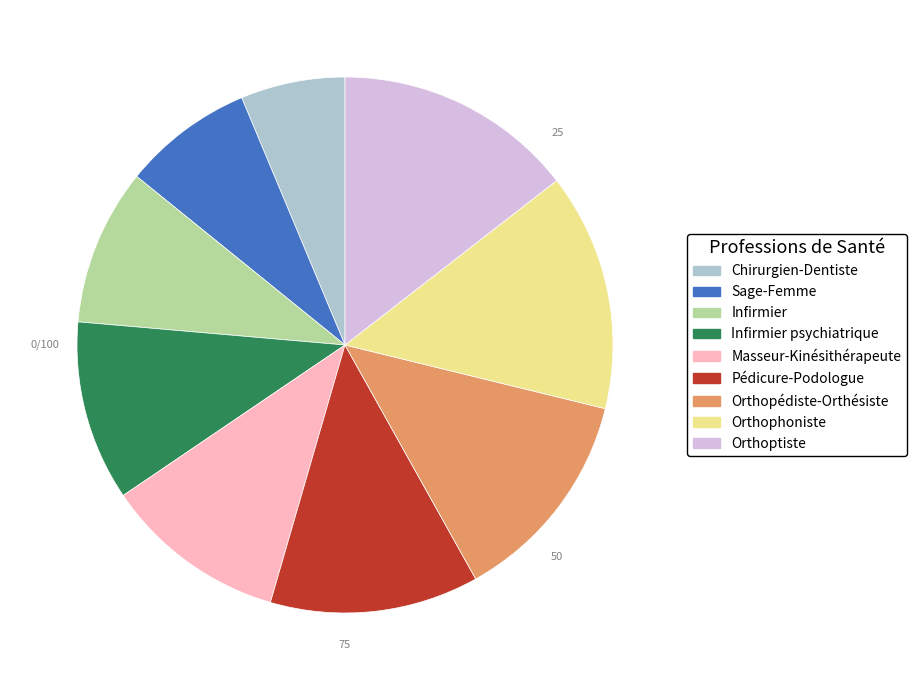

True or false: Infirmier psychiatrique accounts for 11% of the total.

True